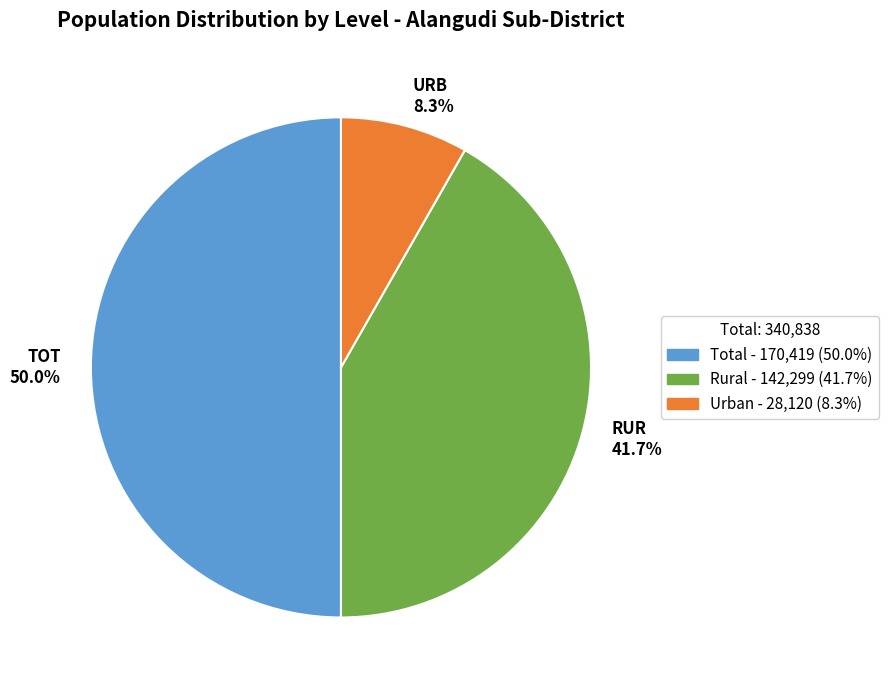

Which category has the smallest portion of the pie?

URB 8.3%